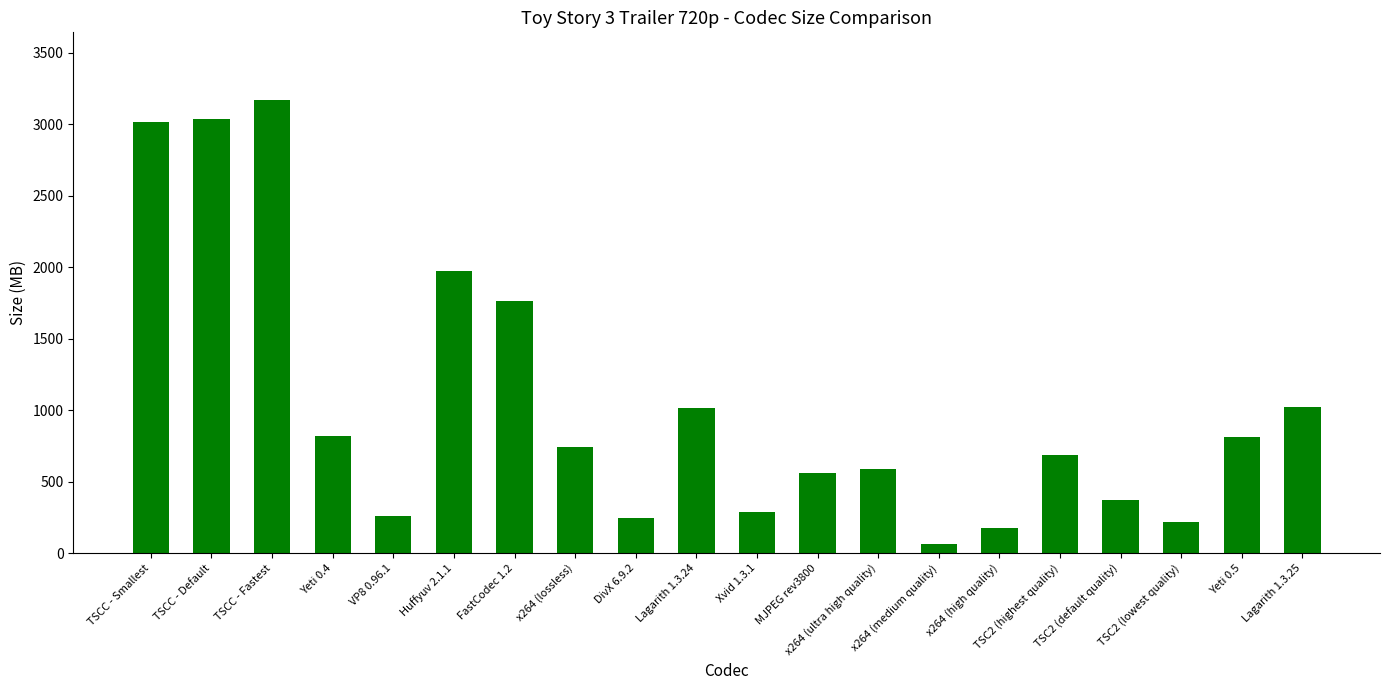

What is the difference between the maximum and second lowest values?

2994